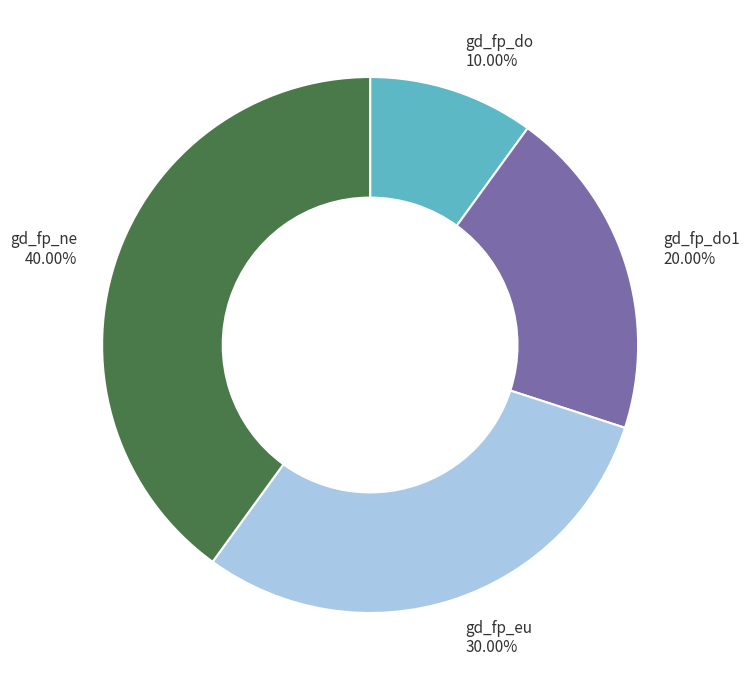

Is there any slice that represents more than half of the pie?

No